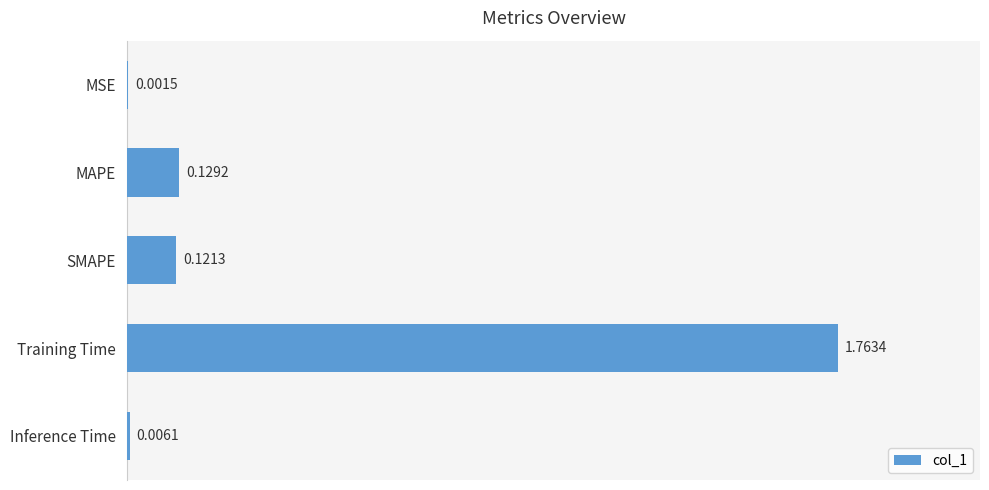

What is the sum of all values?

2.0